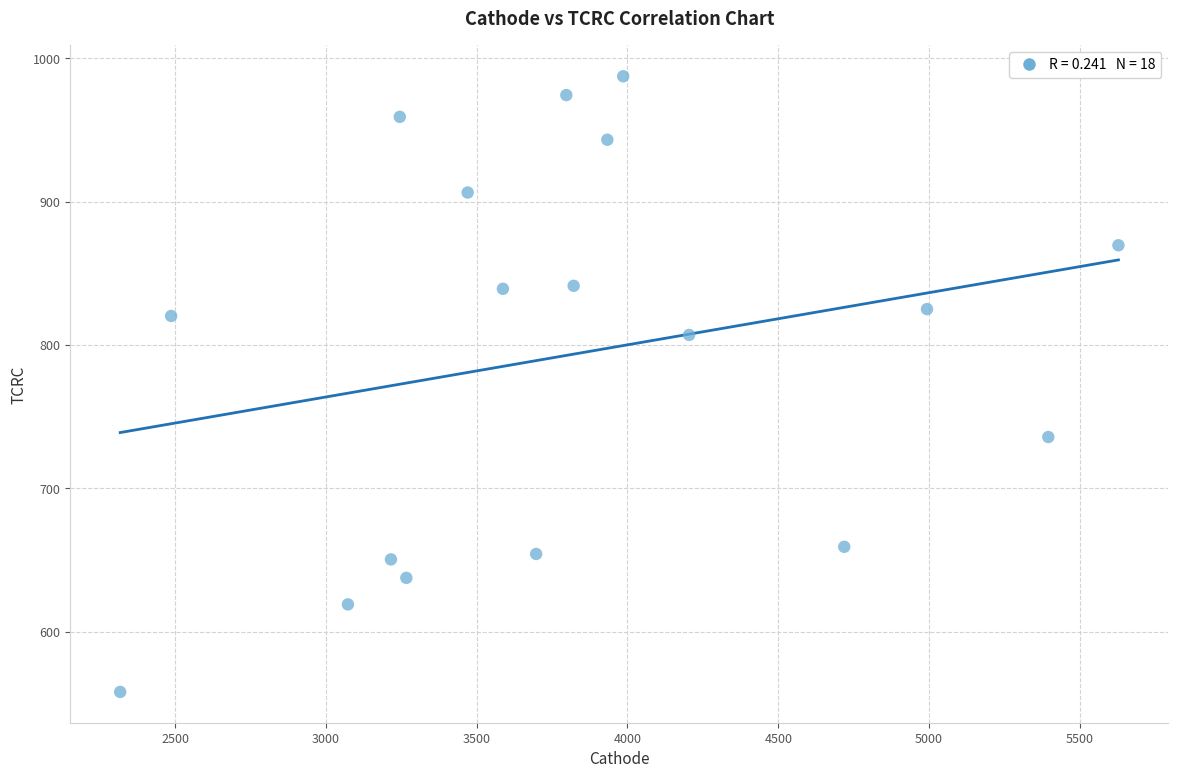

What is the range of X values (max minus min)?

3309.9